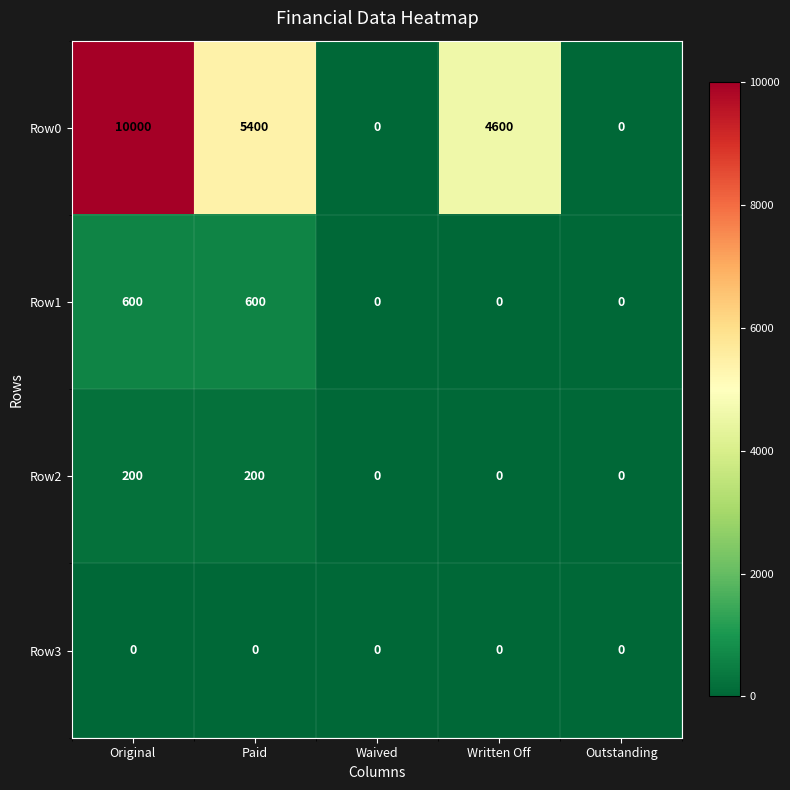

At which category is the sum across all series the highest?

Original